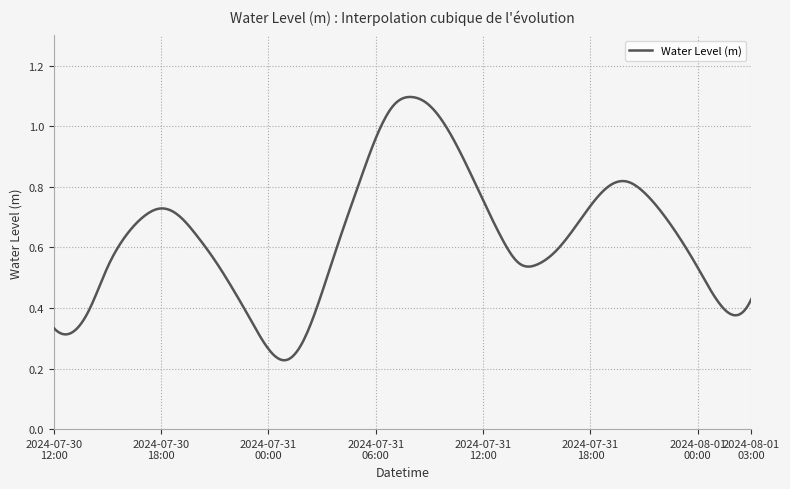

What is the greatest value displayed?

1.1